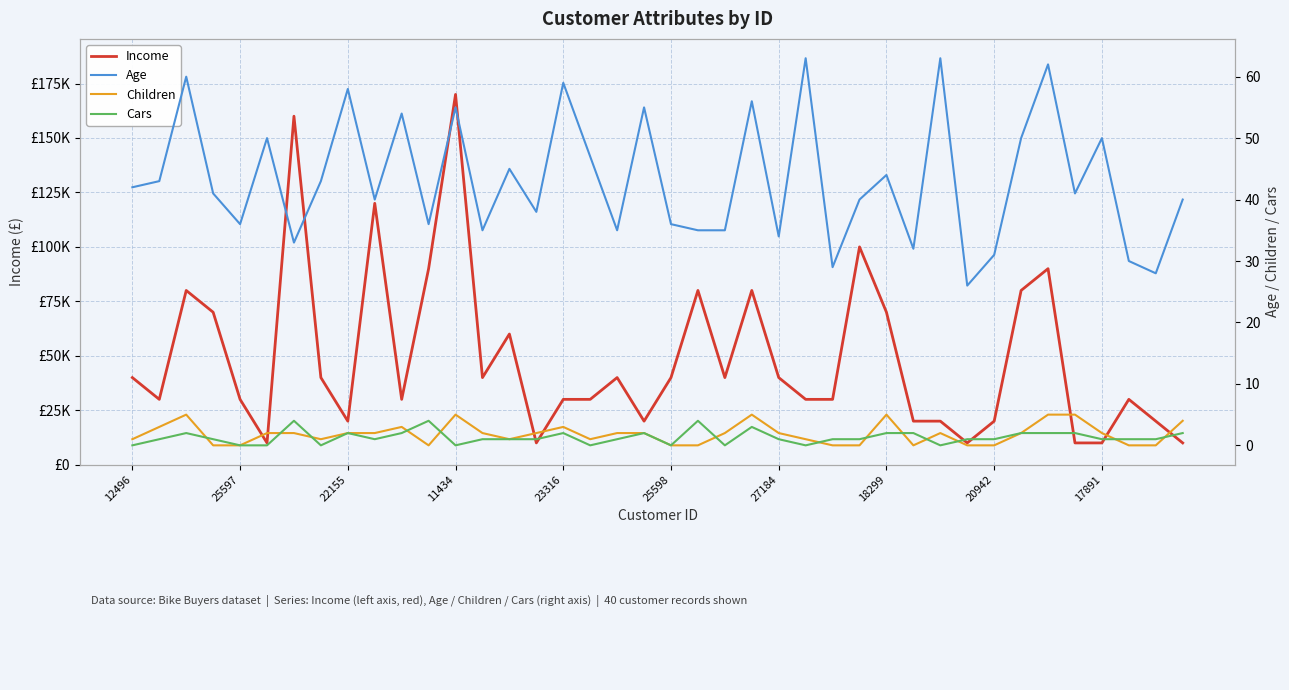

What is the average value of the Income series?

48750